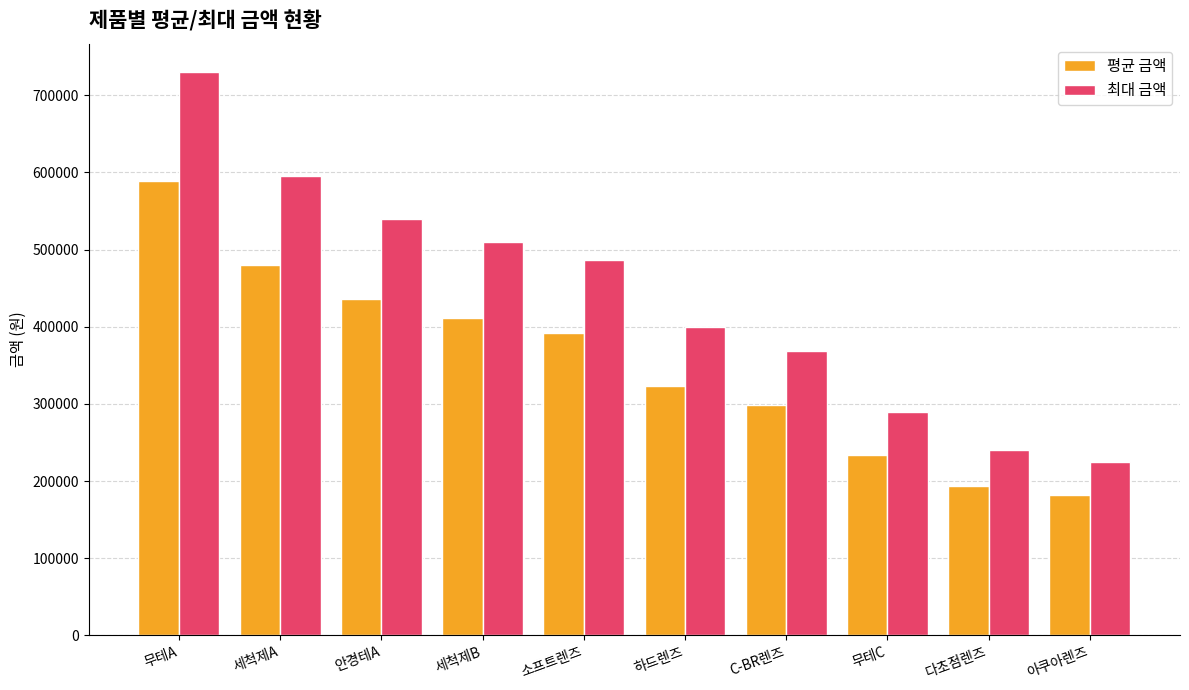

How many groups of bars are there?

10